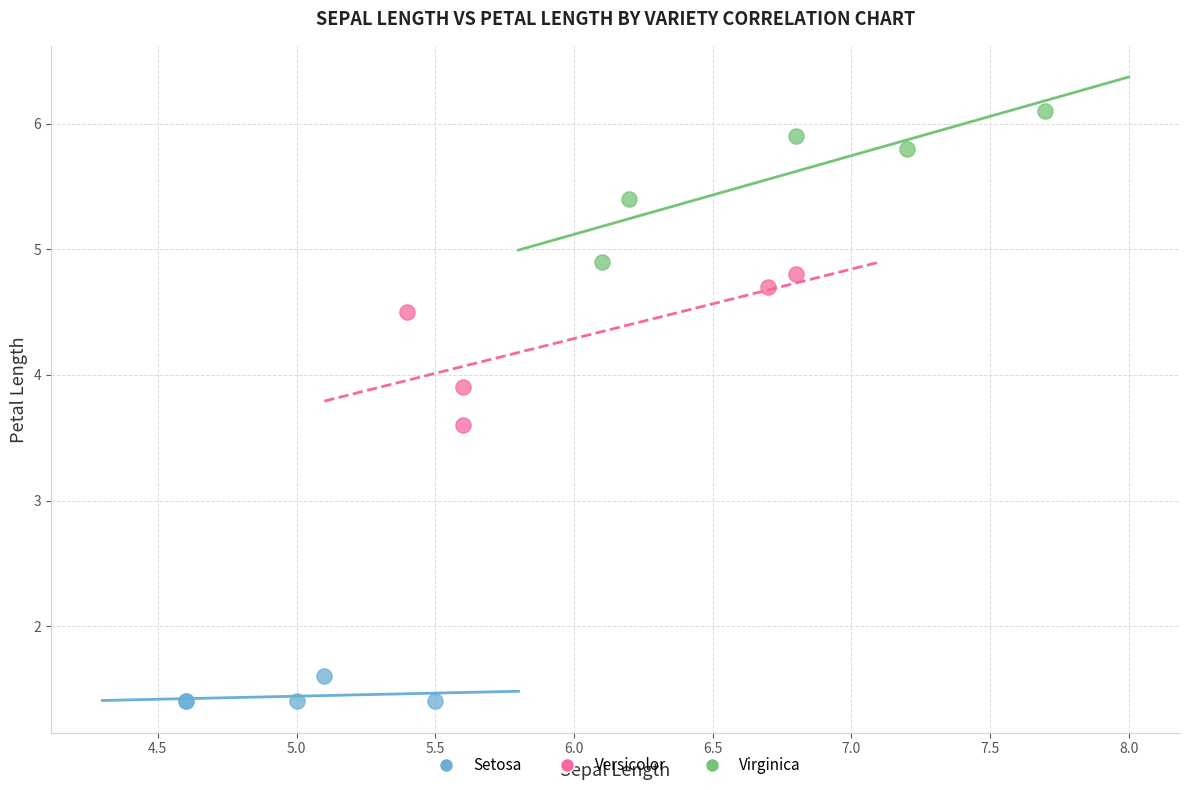

Which series contains the highest Y value?

Virginica